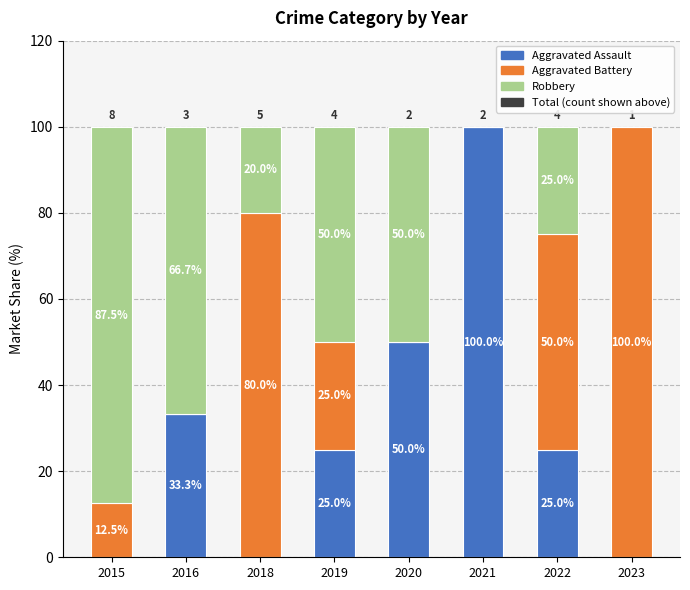

Are the bars horizontal?

No